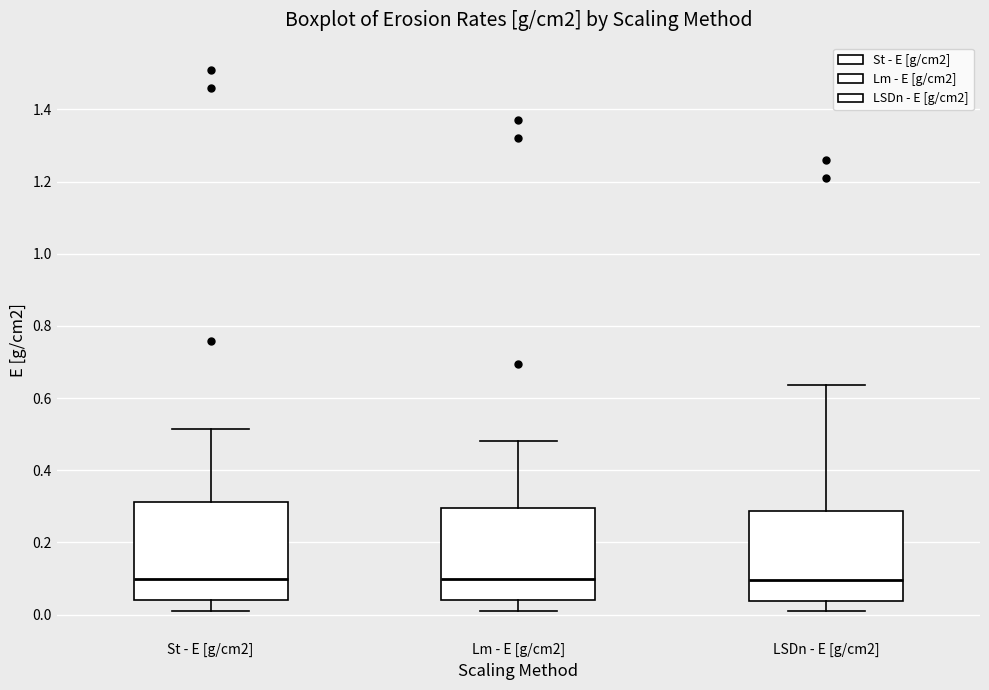

Reading left to right, read every box against the y-axis: the position of its median line, the range the box covers, and the ends of its whiskers. The values are not printed on the chart, so give them approximately, as read against the axis.

St - E [g/cm2]: median 0.10, box 0.04 to 0.32, whiskers 0.00 to 0.52
Lm - E [g/cm2]: median 0.10, box 0.04 to 0.30, whiskers 0.00 to 0.48
LSDn - E [g/cm2]: median 0.10, box 0.04 to 0.28, whiskers 0.00 to 0.64